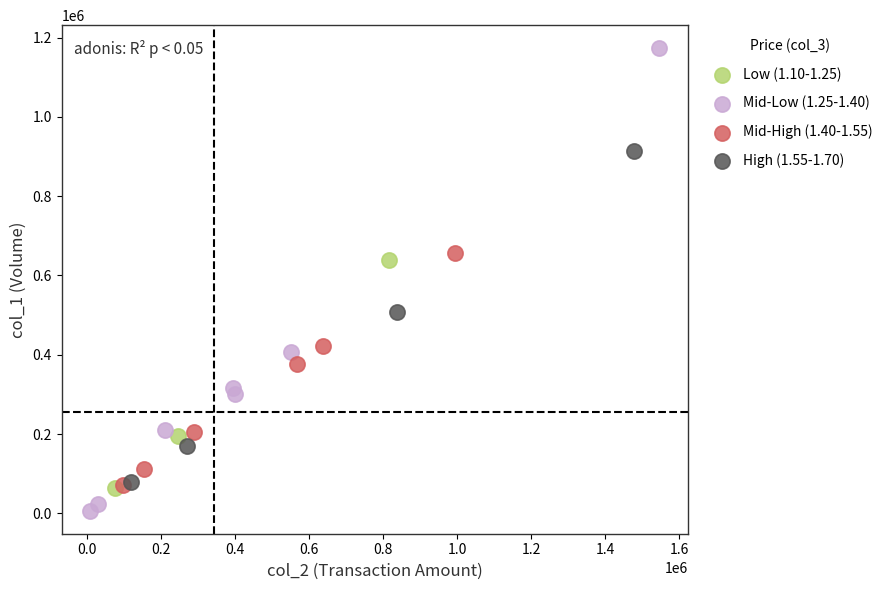

Which series reaches the maximum Y coordinate?

Mid-Low (1.25-1.40)